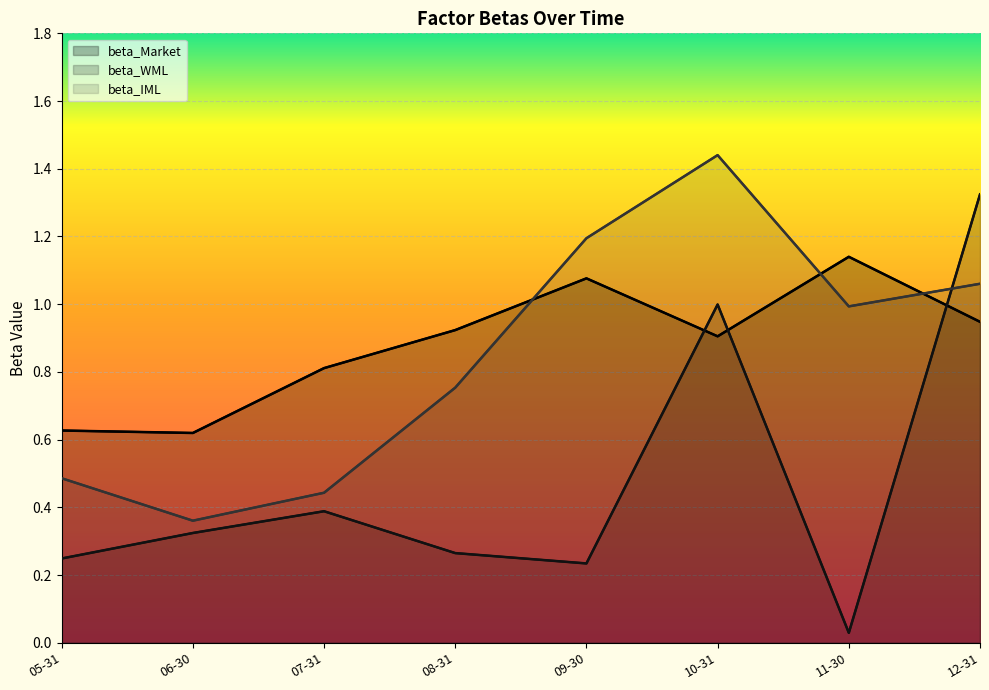

How many distinct data groups are displayed?

3